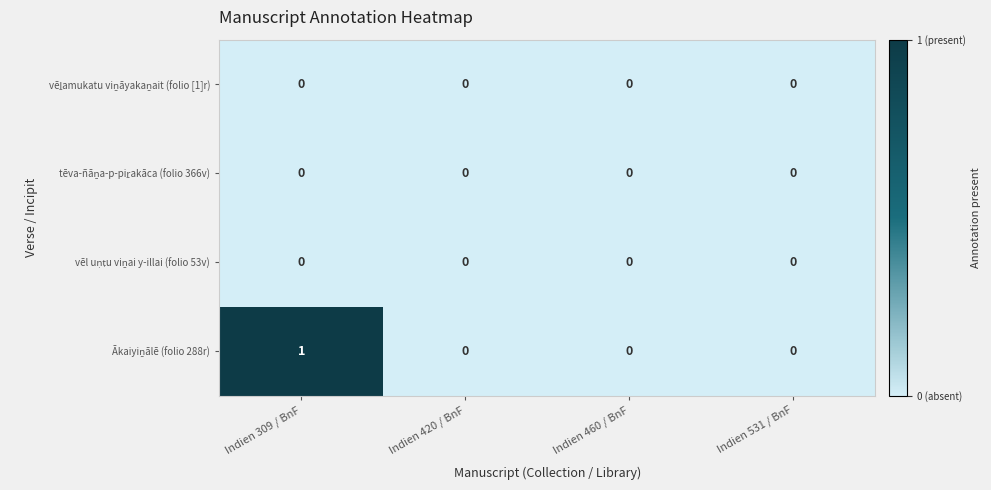

Which label corresponds to the largest value in the chart?

Indien 309 / BnF